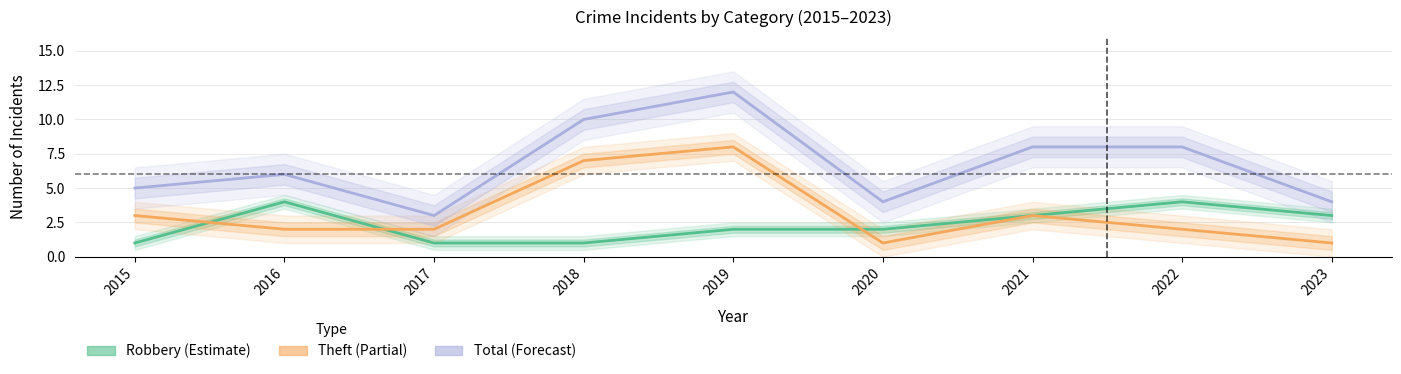

Rank the series by their average value, from lowest to highest.

Robbery, Theft, Total